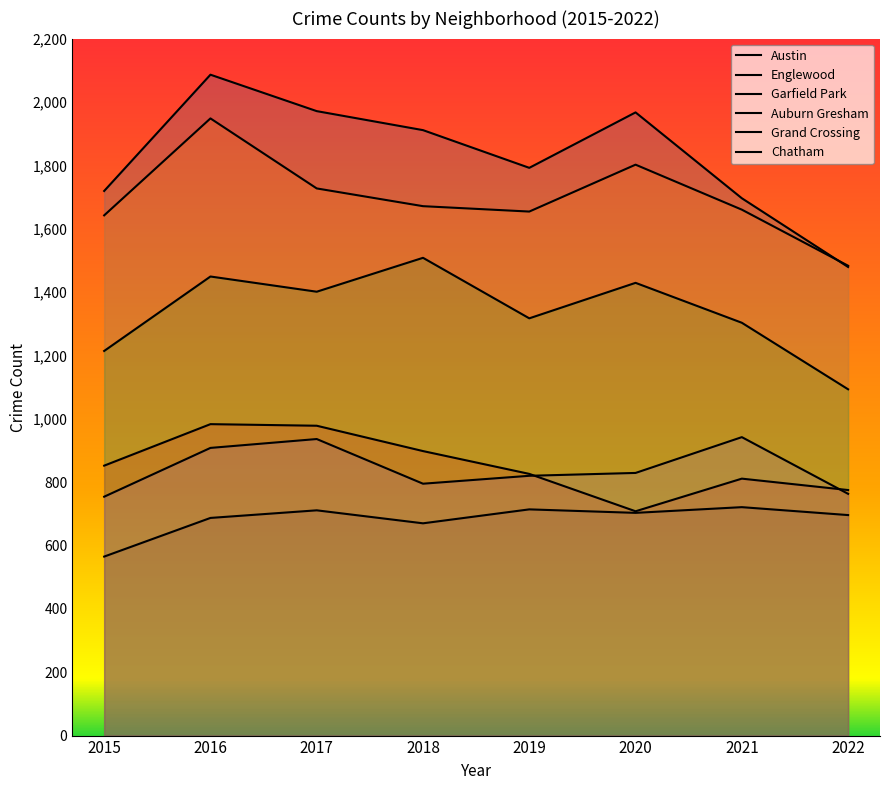

How many interior local peaks does the Auburn Gresham series have?

2